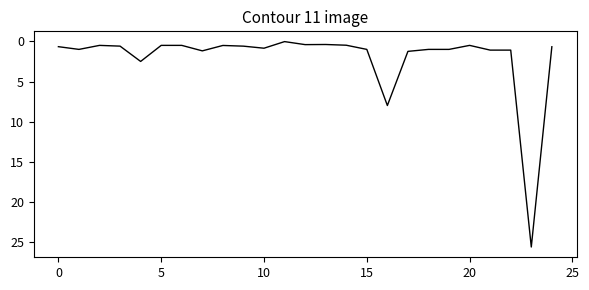

What is the greatest value displayed?

25.6